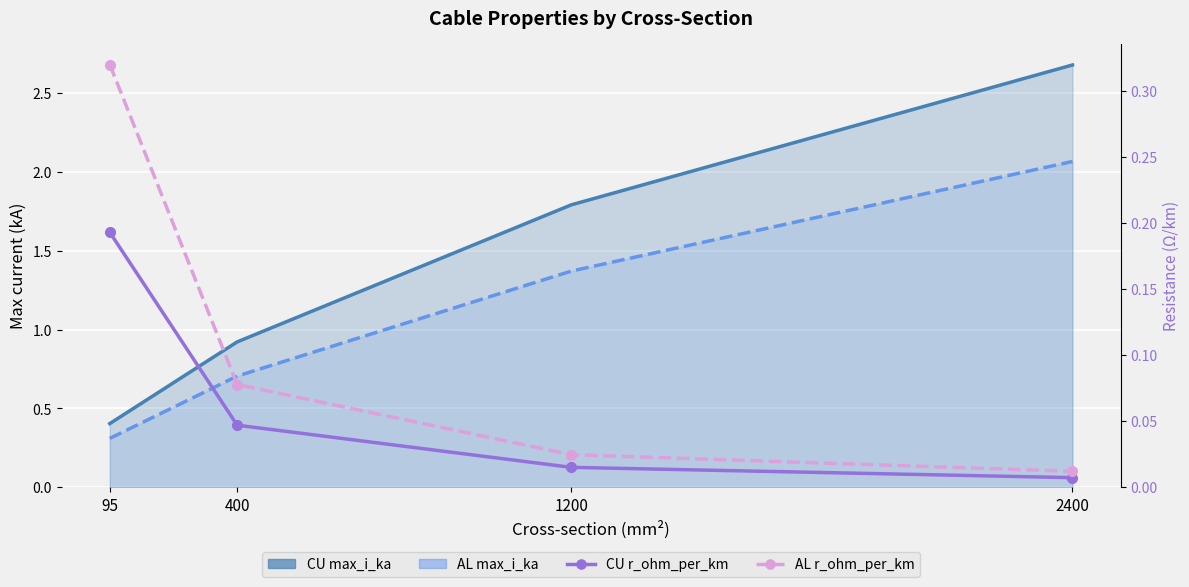

How many distinct data groups are displayed?

4